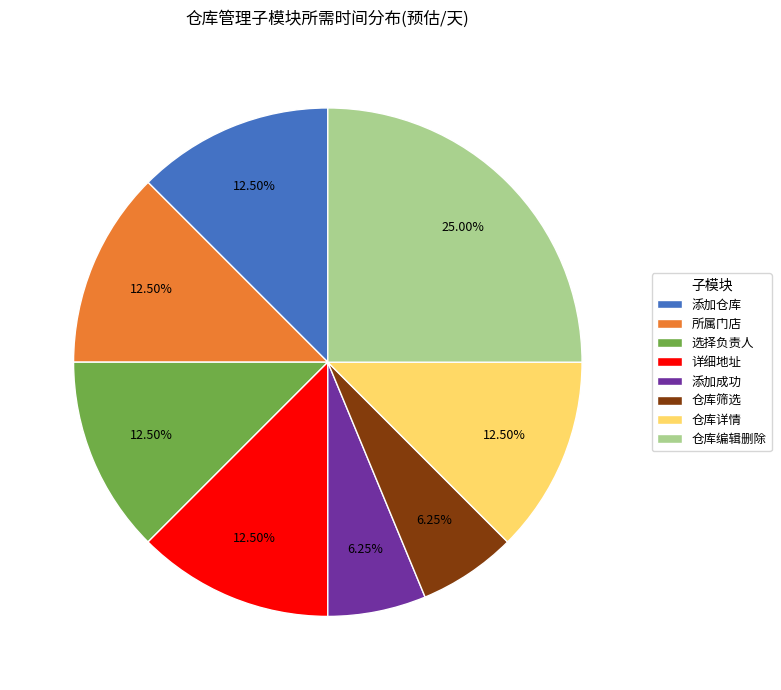

Count the number of slices in the pie.

8